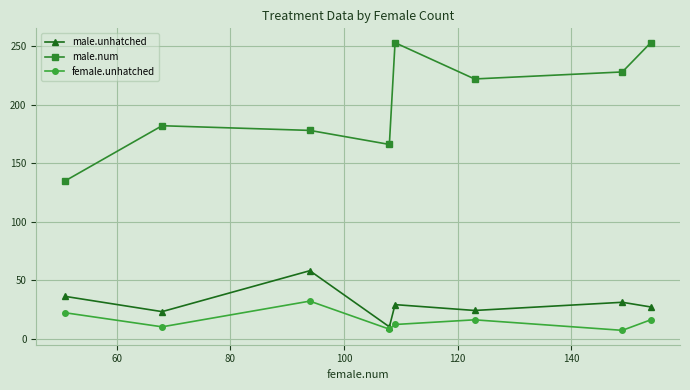

In male.num, how many points are lower than both neighbors (excluding endpoints)?

2